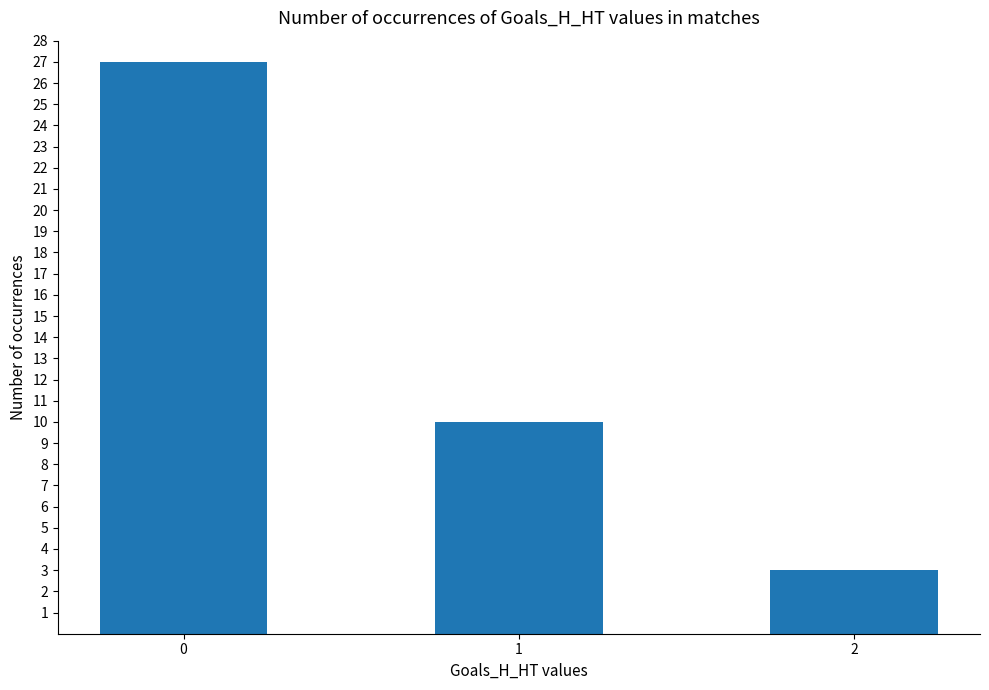

Count the number of data series in this chart.

1